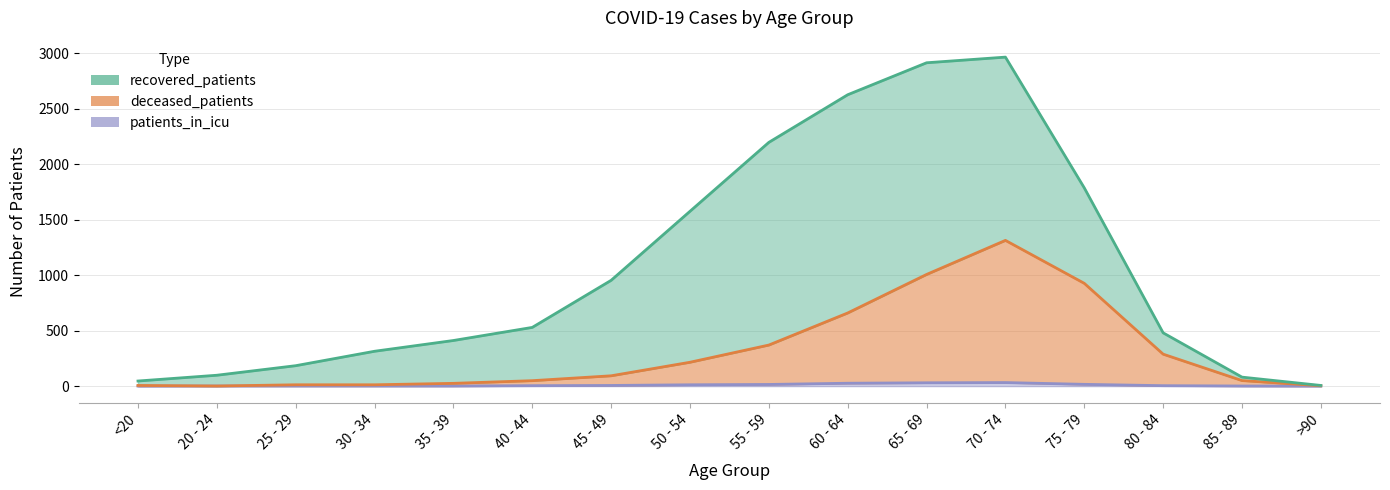

The value of patients_in_icu at 80 - 84 is 4. True or false?

True